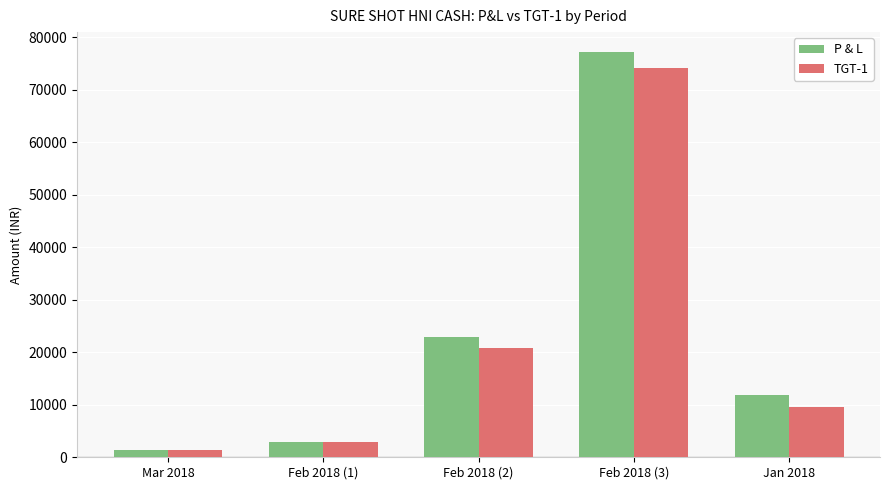

Where is P & L nearest to the value 39217?

Feb 2018 (2)